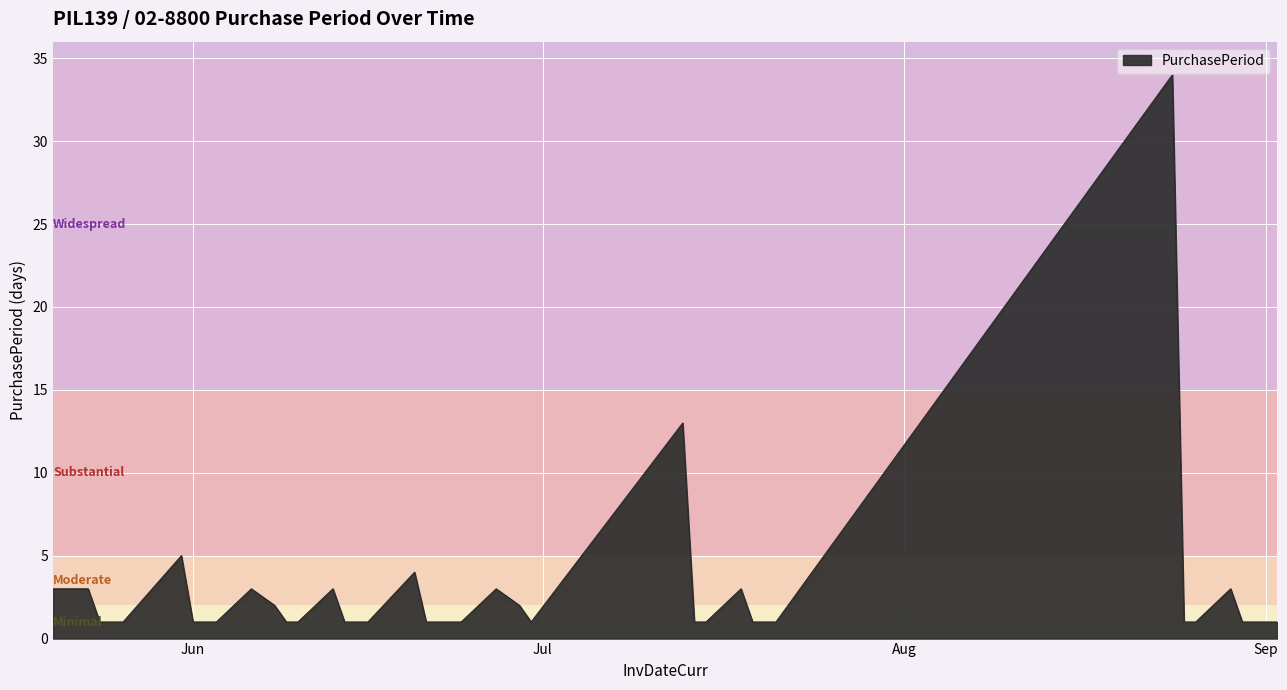

What is the minimum value shown in the chart?

1